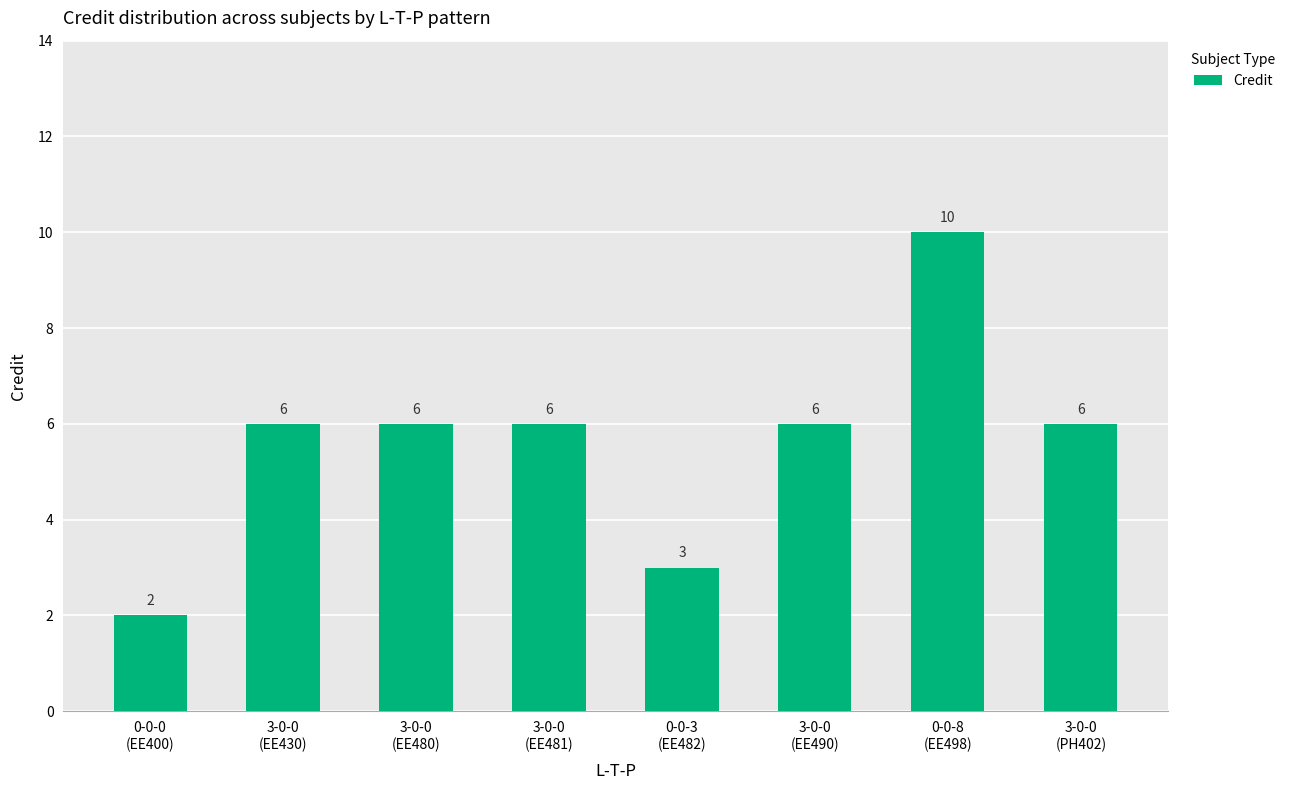

What is the maximum value shown in the chart?

10